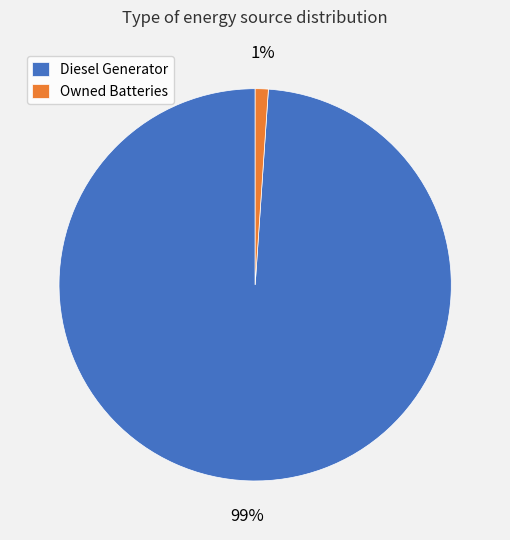

Rank the categories by value from lowest to highest.

Owned Batteries, Diesel Generator